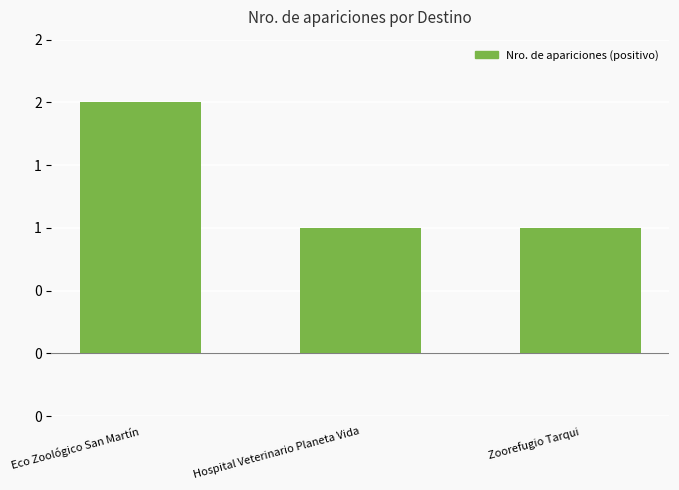

Reading right to left, extract all data points from this chart.

Zoorefugio Tarqui=1	Hospital Veterinario Planeta Vida=1	Eco Zoológico San Martín=2